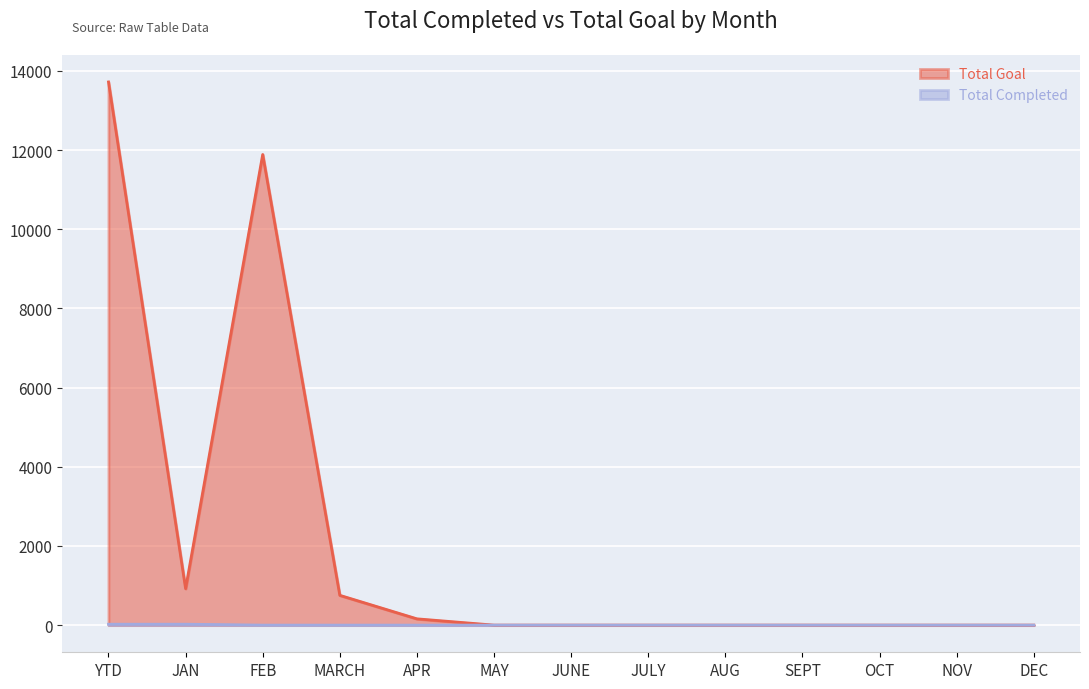

True or false: Total Completed and Total Goal cross at least once.

False